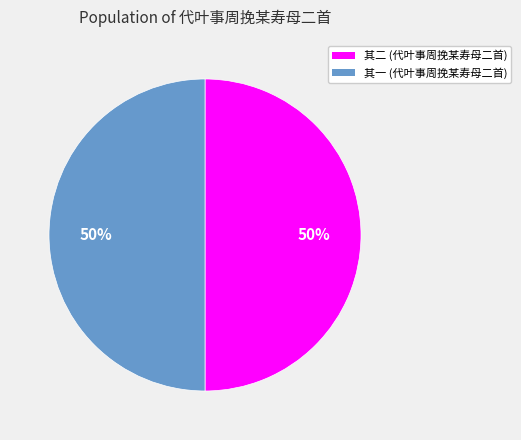

Combined, do 其二 (代叶事周挽某寿母二首) and 其一 (代叶事周挽某寿母二首) account for over 50%?

Yes